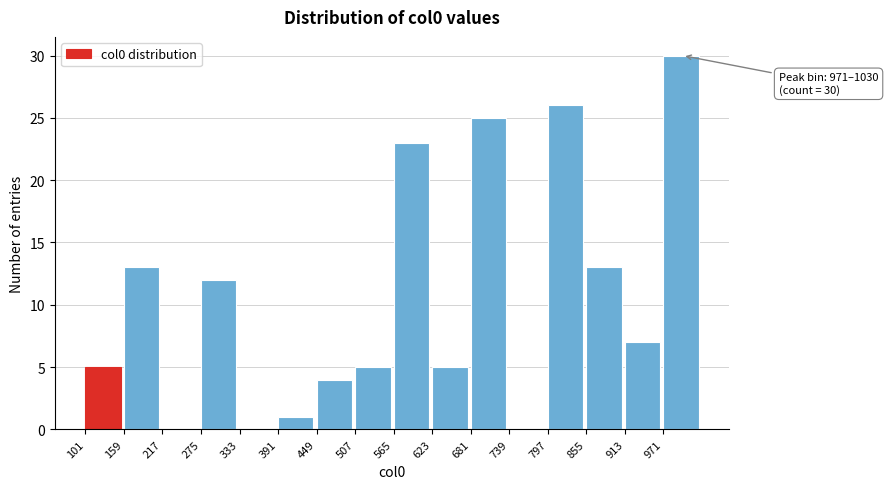

Which range on the x-axis has the tallest bar?

970 to 1030